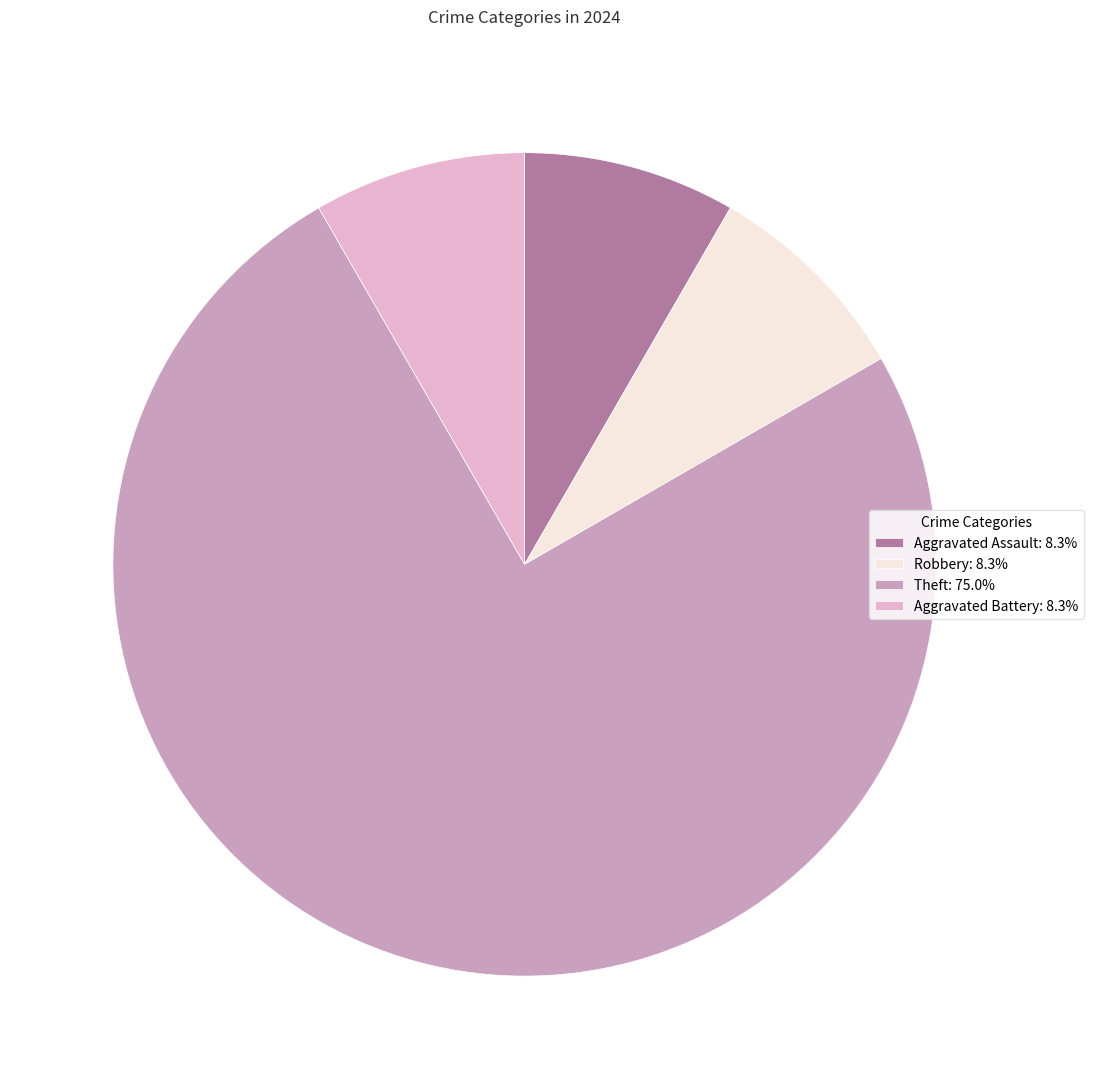

Approximately how many times larger is the value at Robbery: 8.3% compared to Aggravated Assault: 8.3%?

1.0